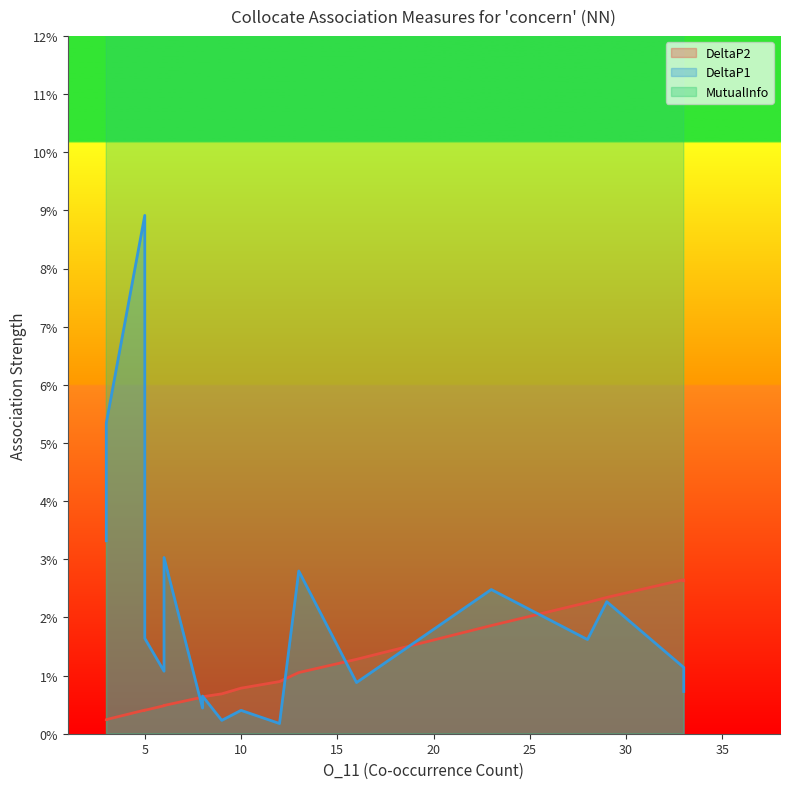

True or false: MutualInfo has more than 0 interior local peaks.

False